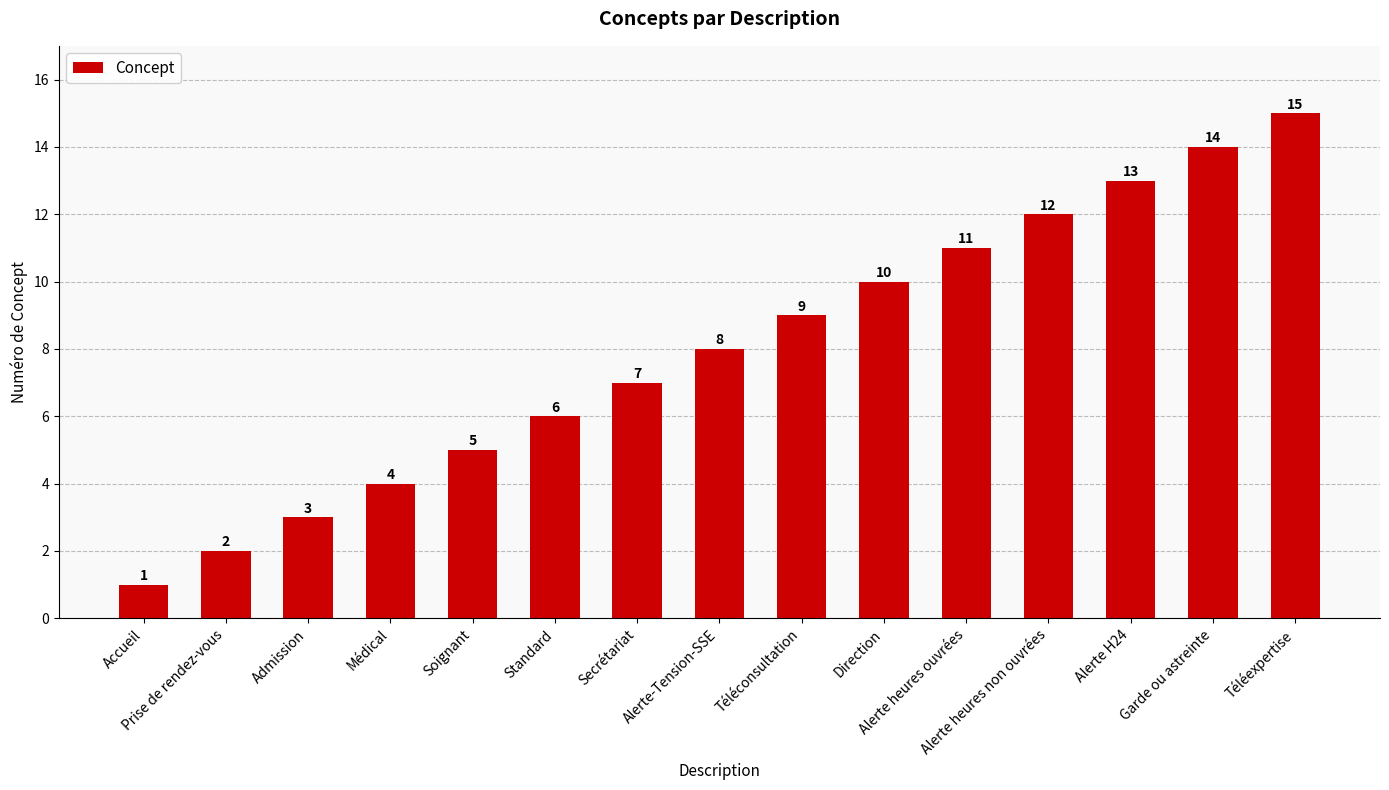

List the labels in order of value, smallest first.

Accueil, Prise de rendez-vous, Admission, Médical, Soignant, Standard, Secrétariat, Alerte-Tension-SSE, Téléconsultation, Direction, Alerte heures ouvrées, Alerte heures non ouvrées, Alerte H24, Garde ou astreinte, Téléexpertise